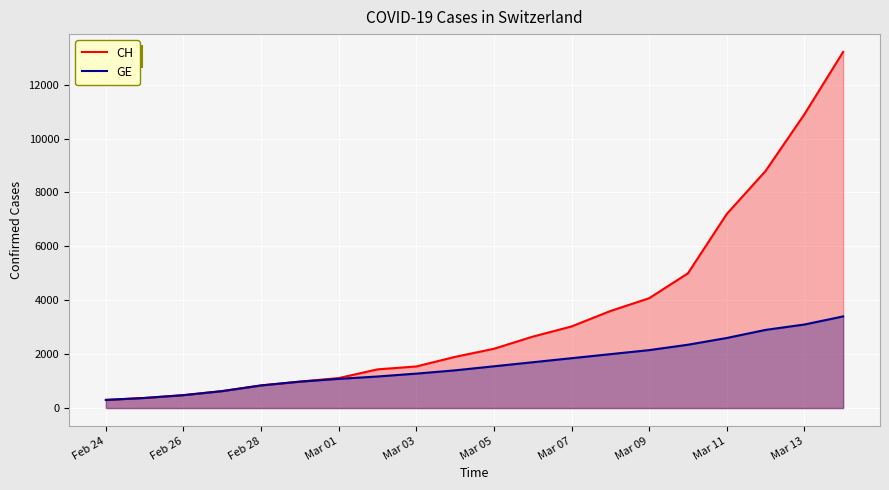

List the series in order of their overall mean, highest first.

CH, GE